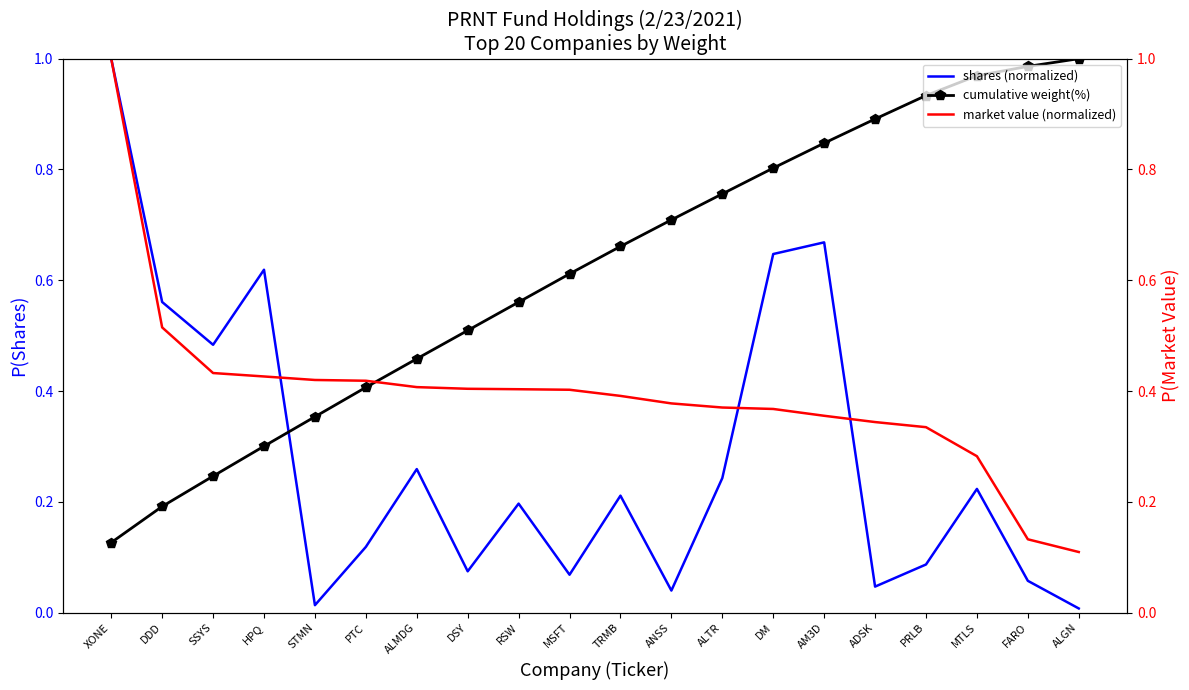

What are all the series names shown in the legend?

shares (normalized), cumulative weight(%), market value (normalized)